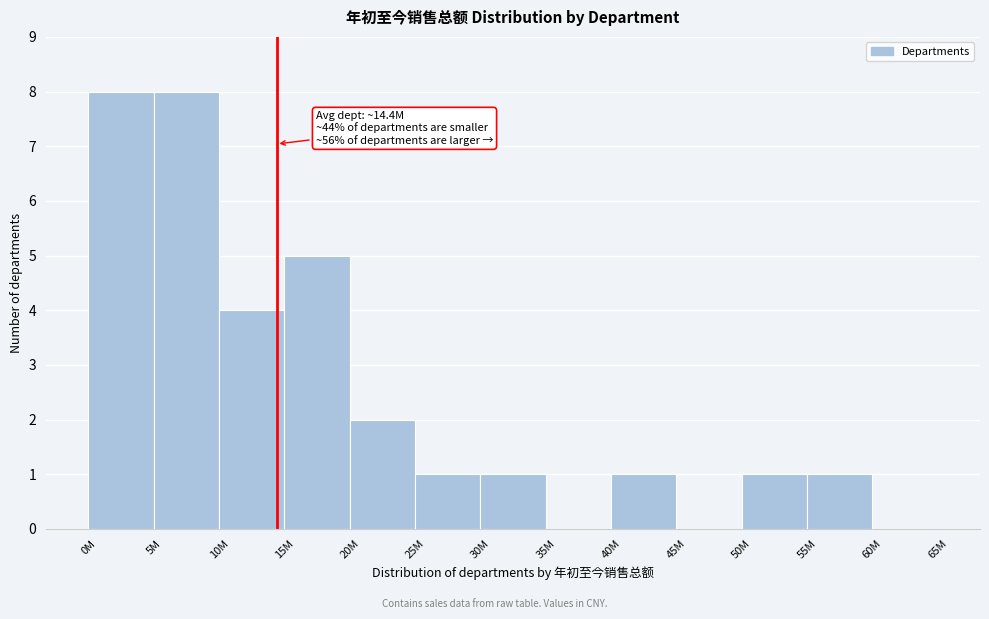

Reading left to right, transcribe all the data shown in this chart.

0M=8	5M=8	10M=4	15M=5	20M=2	25M=1	30M=1	35M=0	40M=1	45M=0	50M=1	55M=1	60M=0